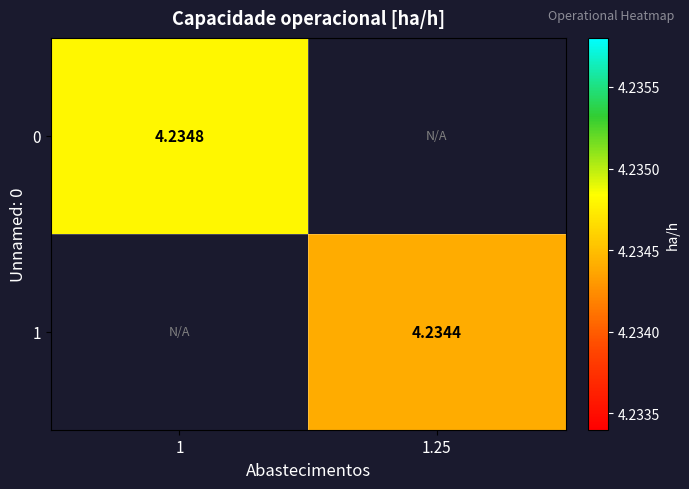

What value does the 1 series have at 1.25?

4.2